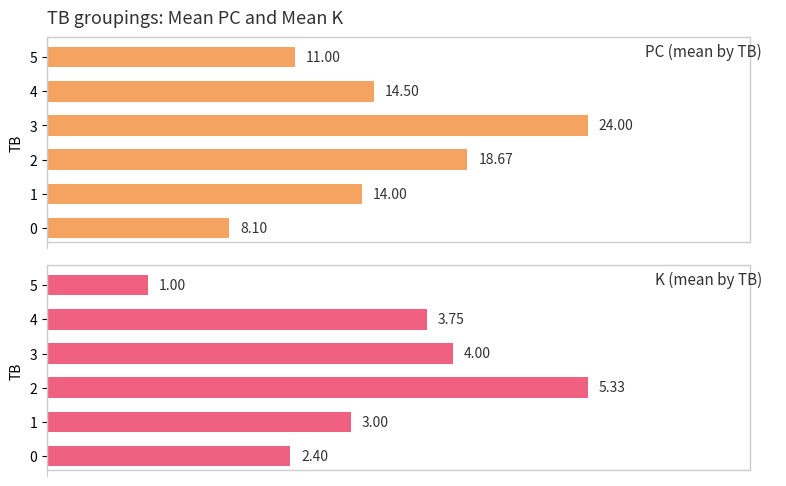

How many values in the K (mean by TB) series exceed 3?

3